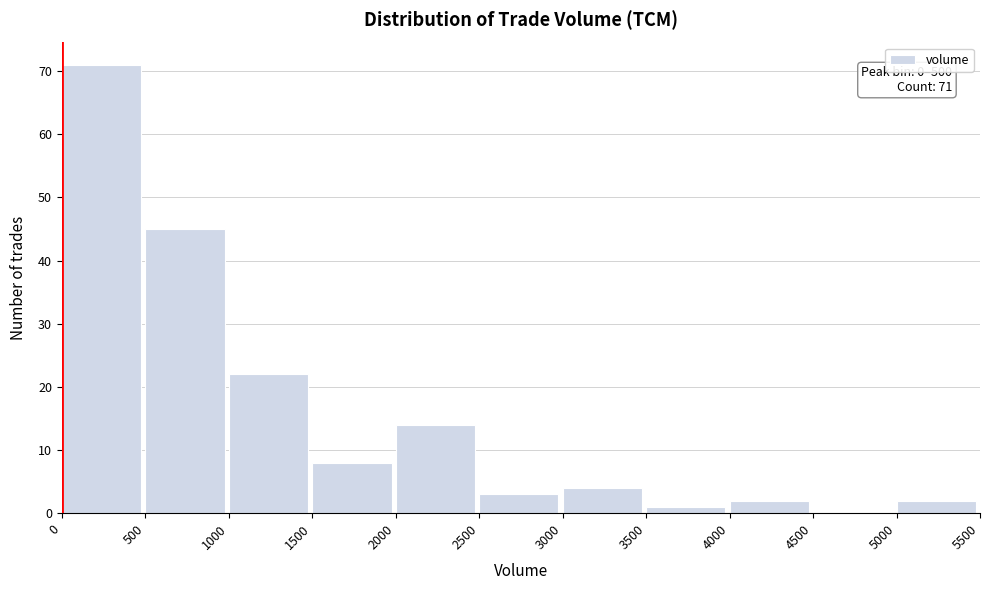

Over which range of the x-axis is the bar tallest?

0 to 500